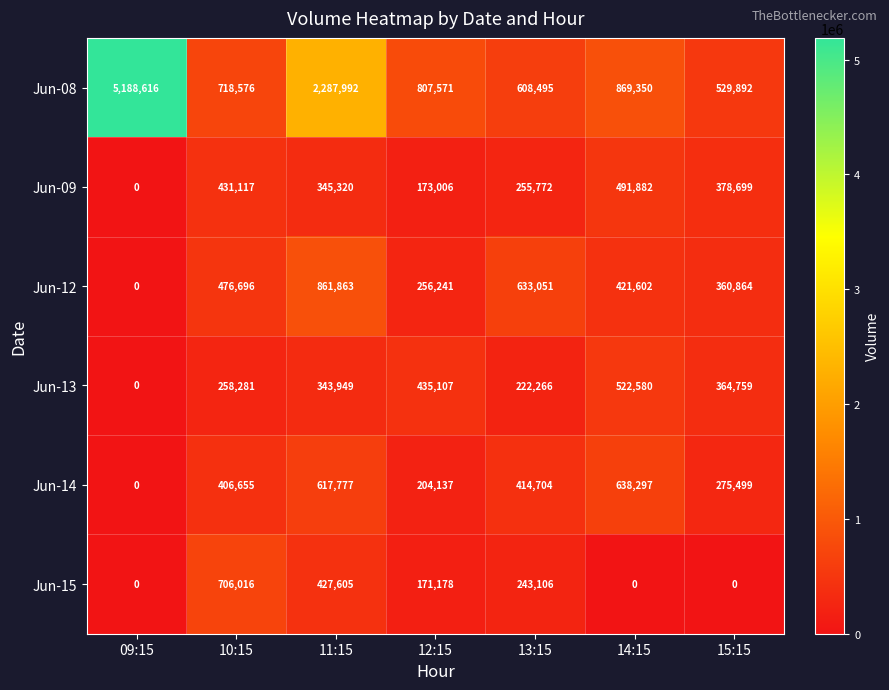

The Jun-13 series shows 350570 at 10:15. True or false?

False